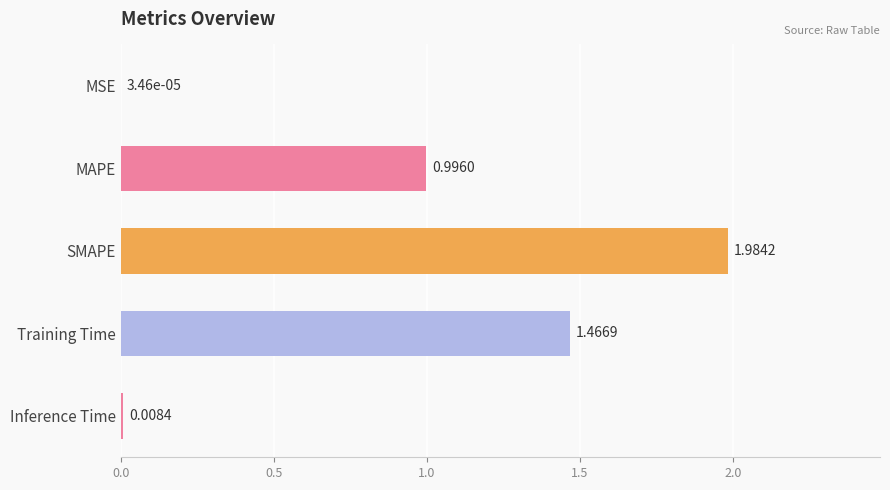

What is the ratio of the value at MAPE to the value at SMAPE?

0.5